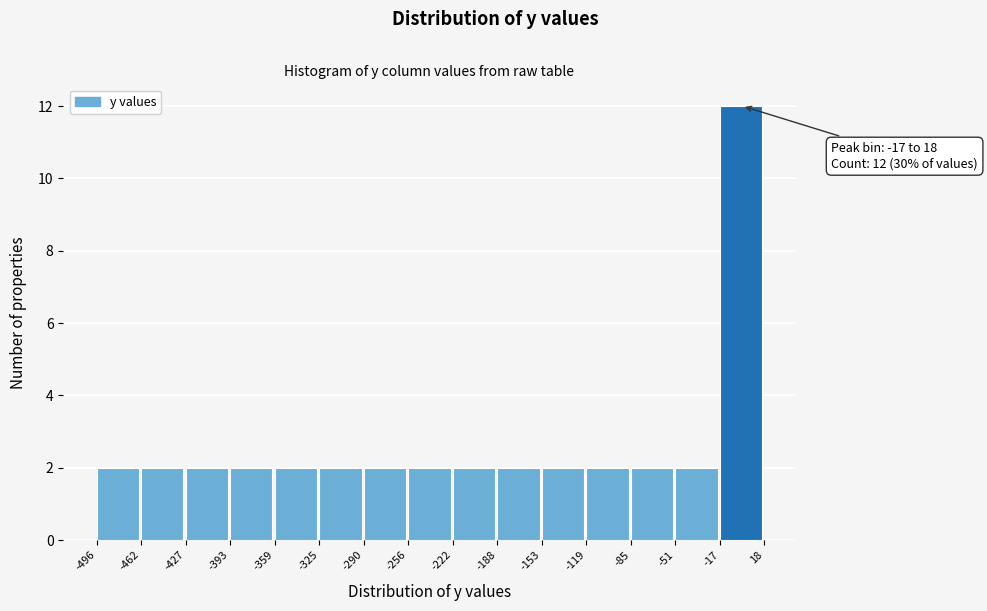

Over which range of the x-axis is the bar tallest?

-17 to 18